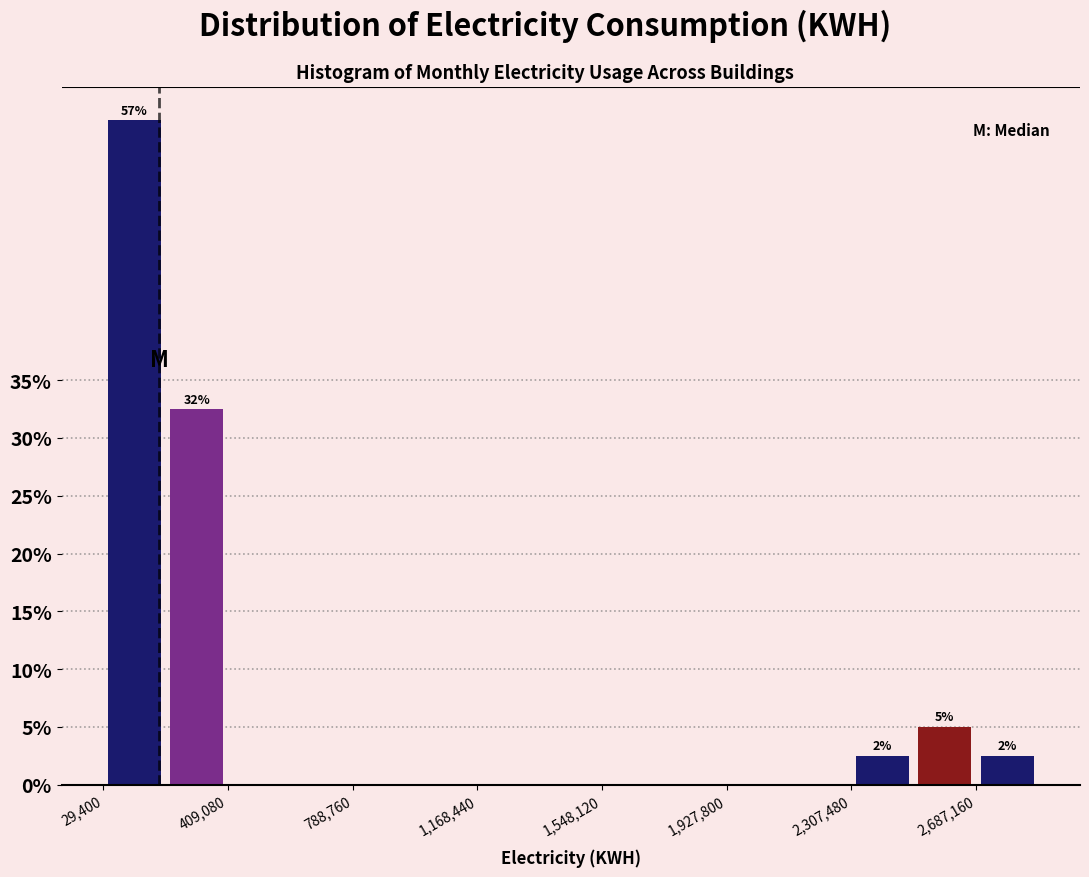

Around what value on the x-axis is the tallest bar? Give the approximate position of its centre, as read against the axis.

100000